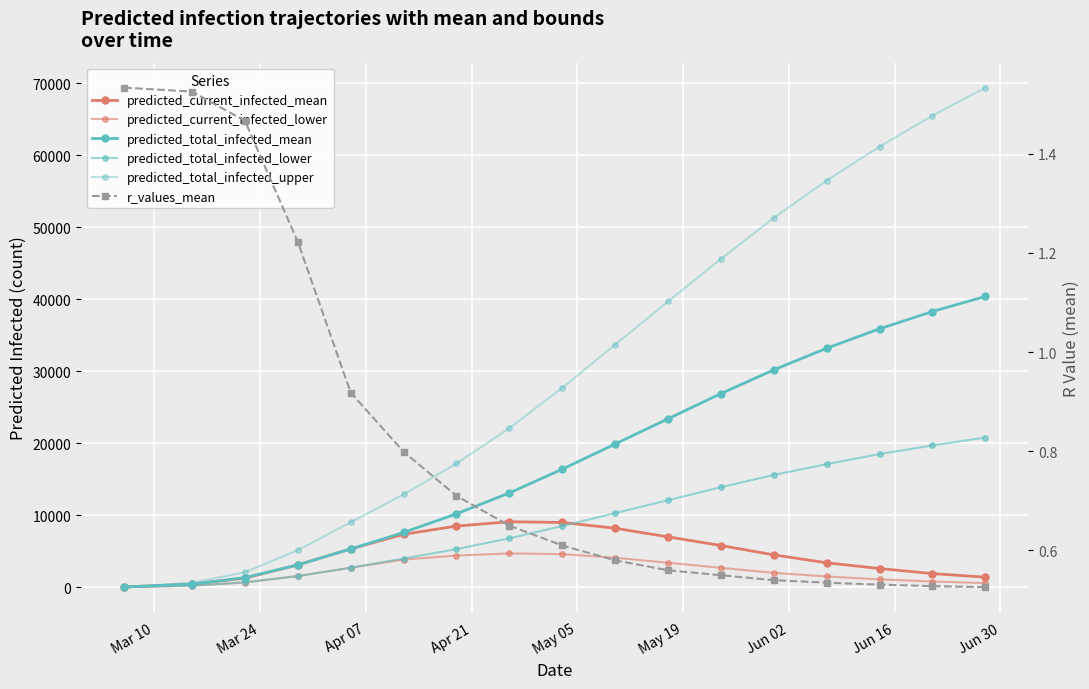

Which series ends up on top after the final intersection of predicted_total_infected_lower and predicted_current_infected_mean?

predicted_total_infected_lower